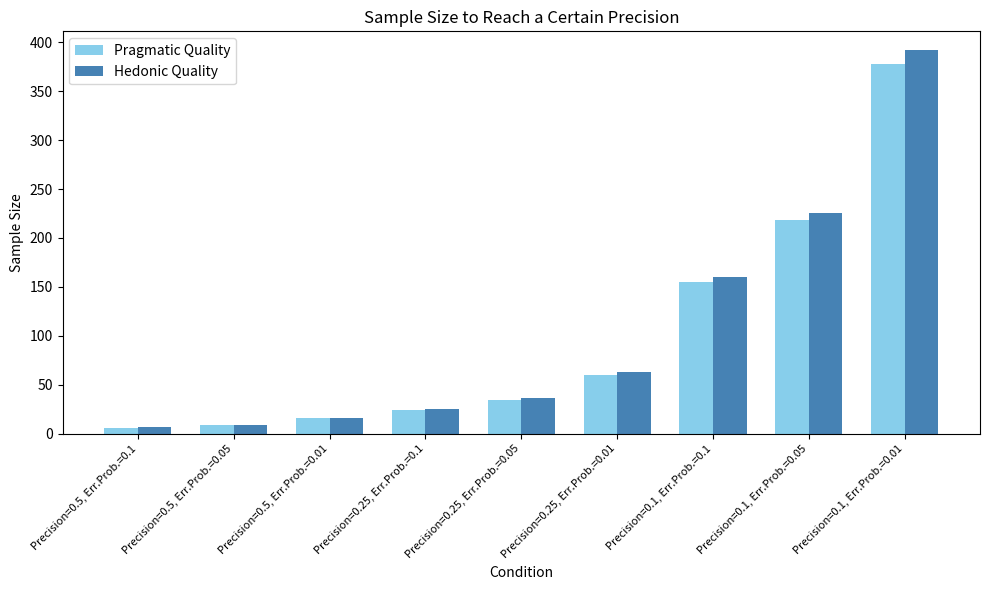

What is the total value across all series at Precision=0.25, Err.Prob.=0.01?

123.1